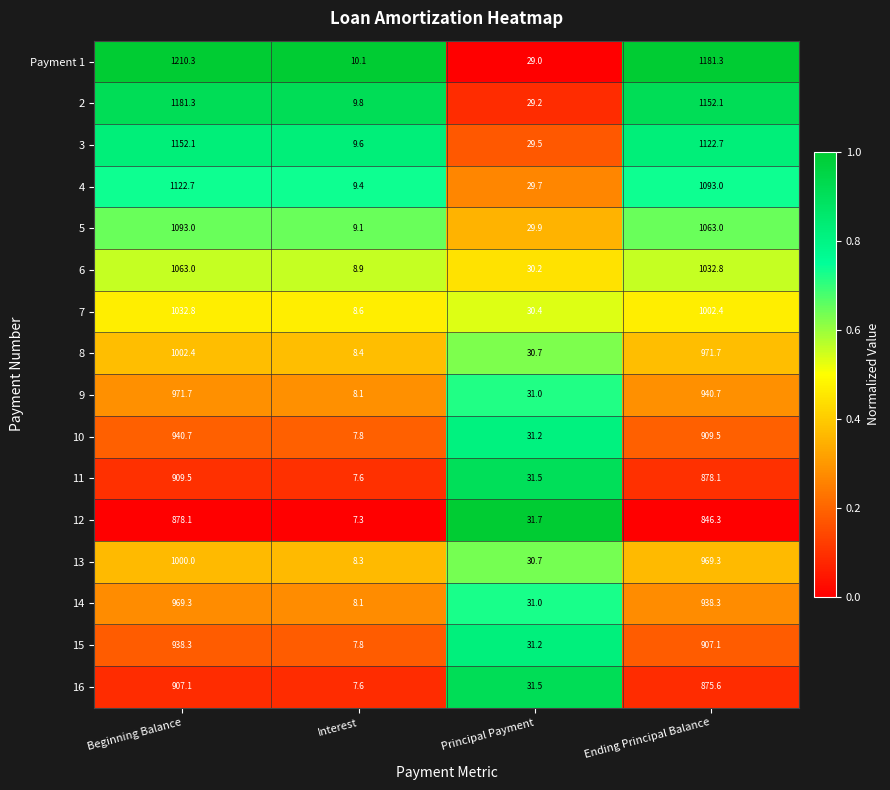

At which label is 12 closest to 442?

Ending Principal Balance